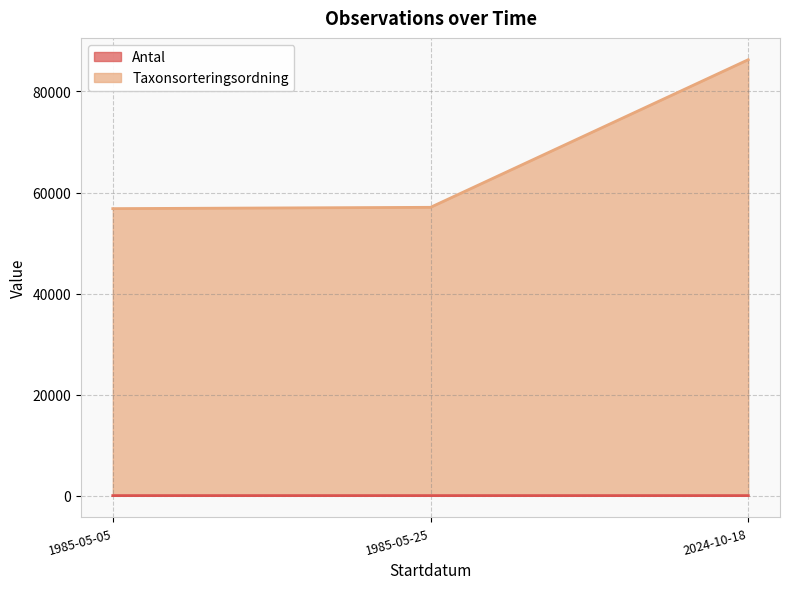

Where is Taxonsorteringsordning nearest to the value 71550?

1985-05-25